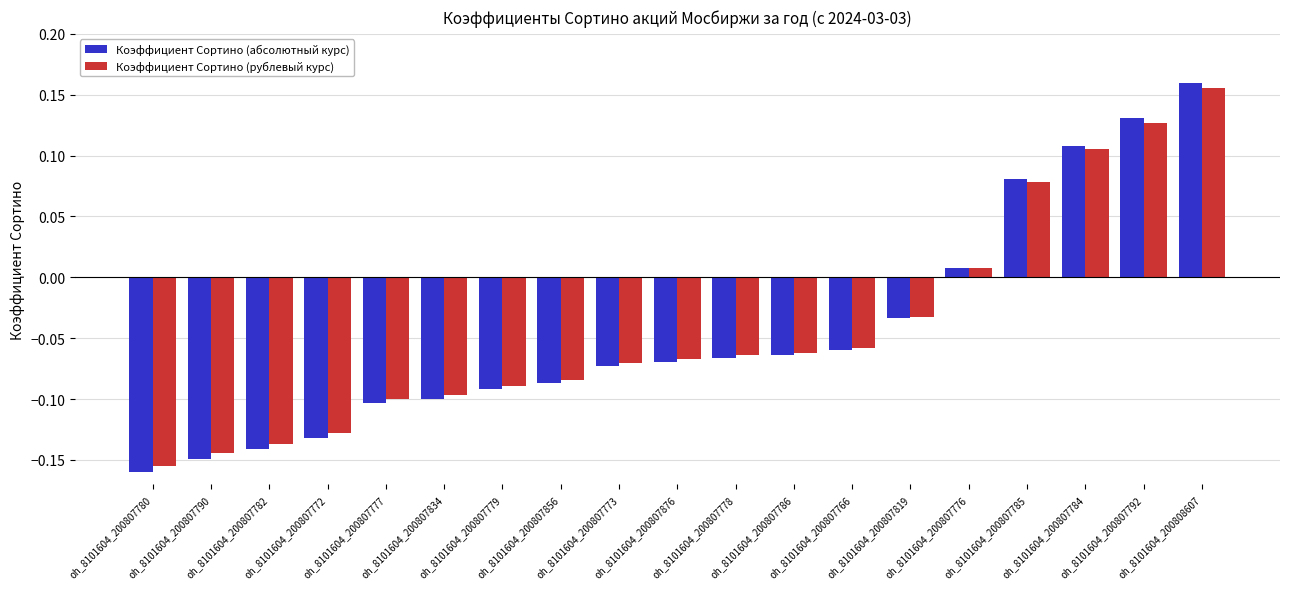

The Коэффициент Сортино (абсолютный курс) series shows -0.1 at oh_8101604_200807772. True or false?

True